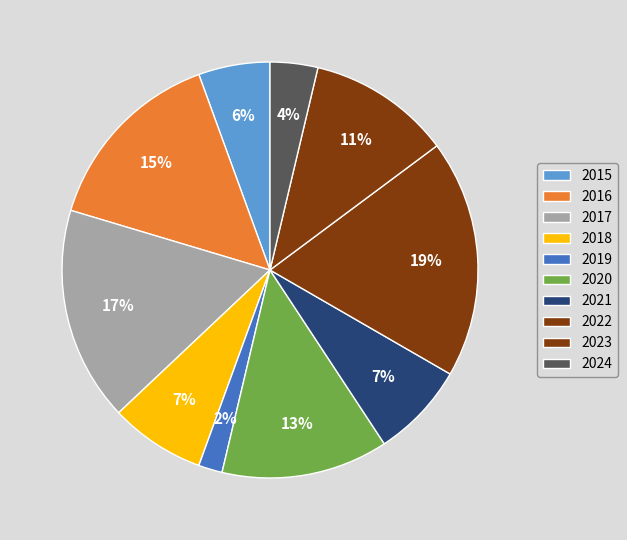

Rank the categories by value from highest to lowest.

2022, 2017, 2016, 2020, 2023, 2018, 2021, 2015, 2024, 2019